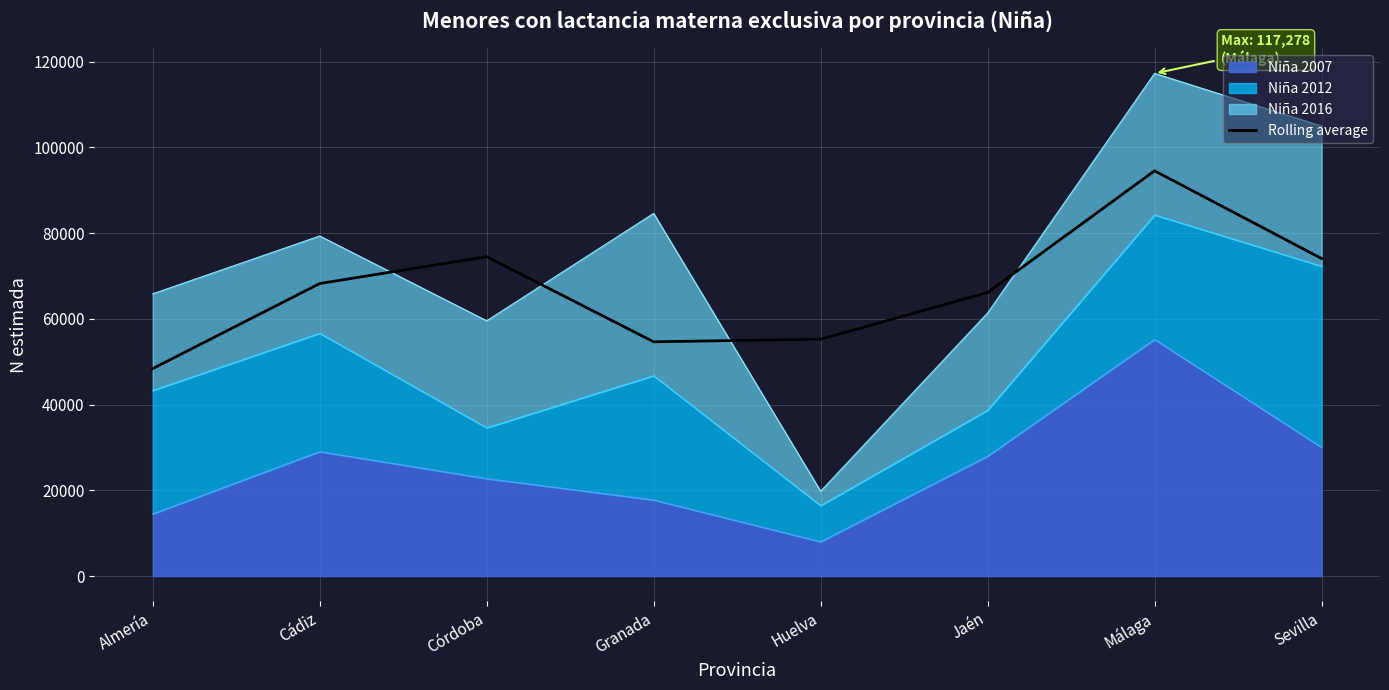

What is the ratio of the value at Huelva to the value at Granada?

1.0